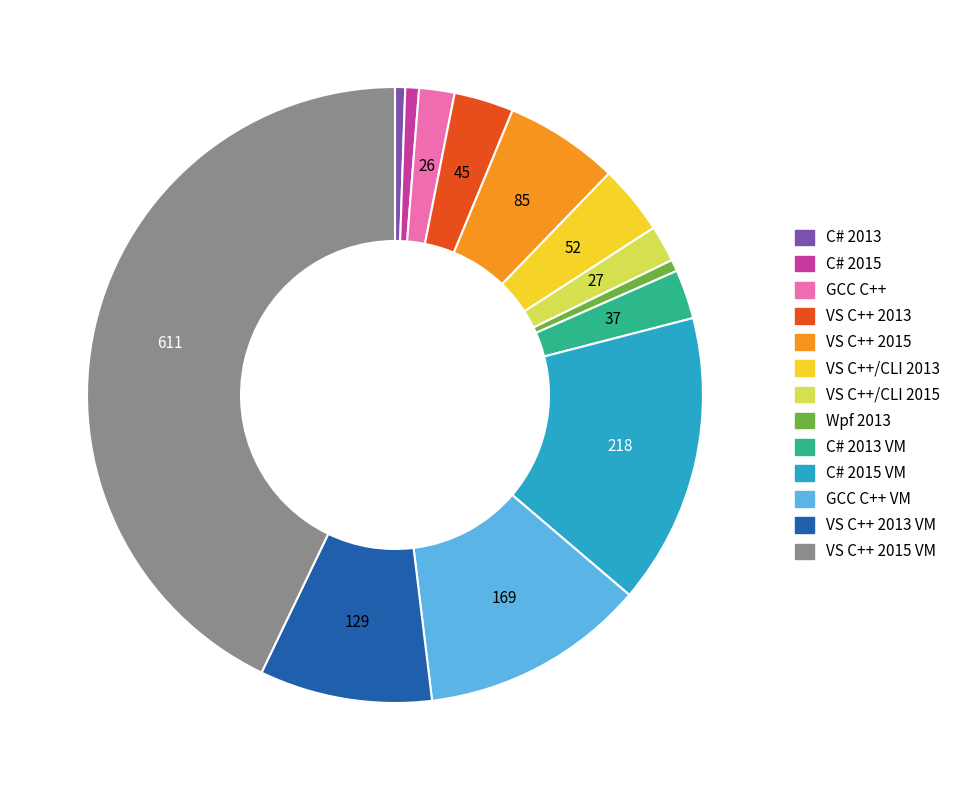

Does any single category account for the majority?

No